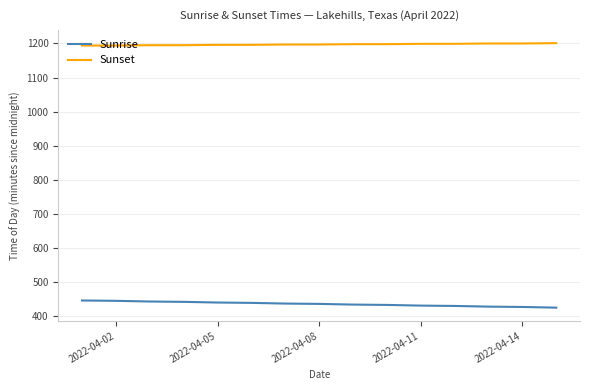

True or false: Sunset and Sunrise intersect in this chart.

False